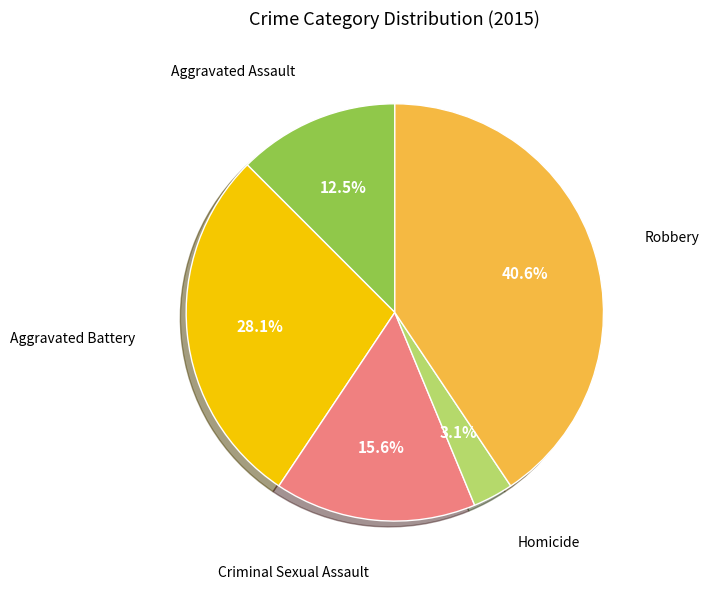

The Criminal Sexual Assault slice represents 26% of the pie. True or false?

False